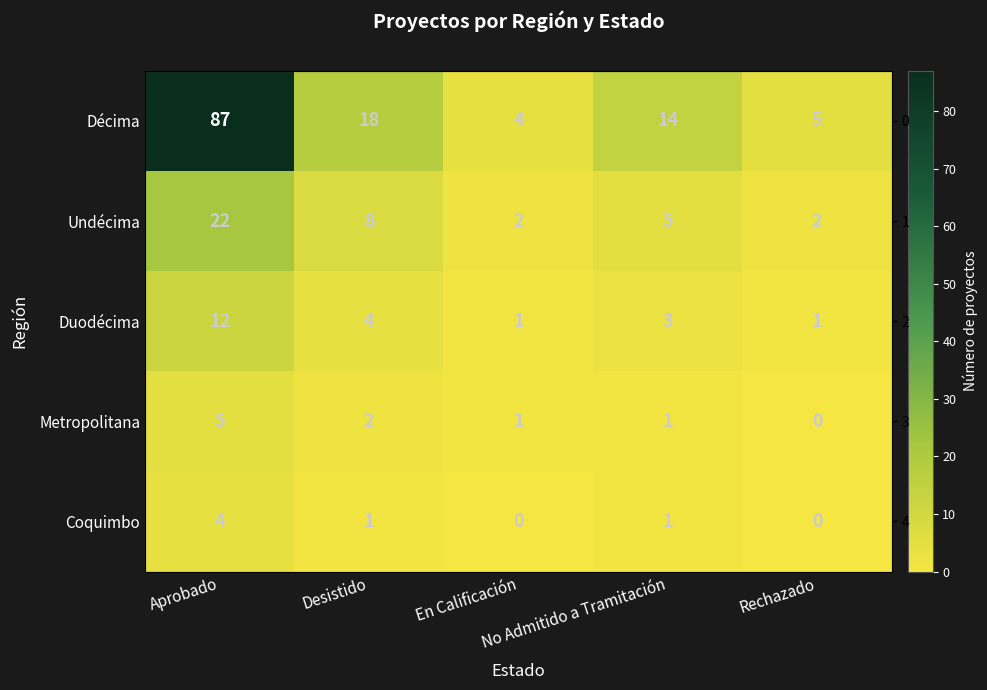

Is it true that Undécima equals 3 at Rechazado?

False